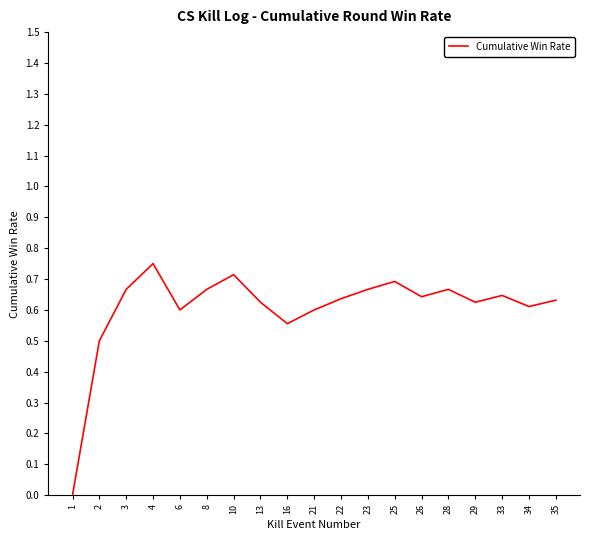

How many values exceed 0?

18